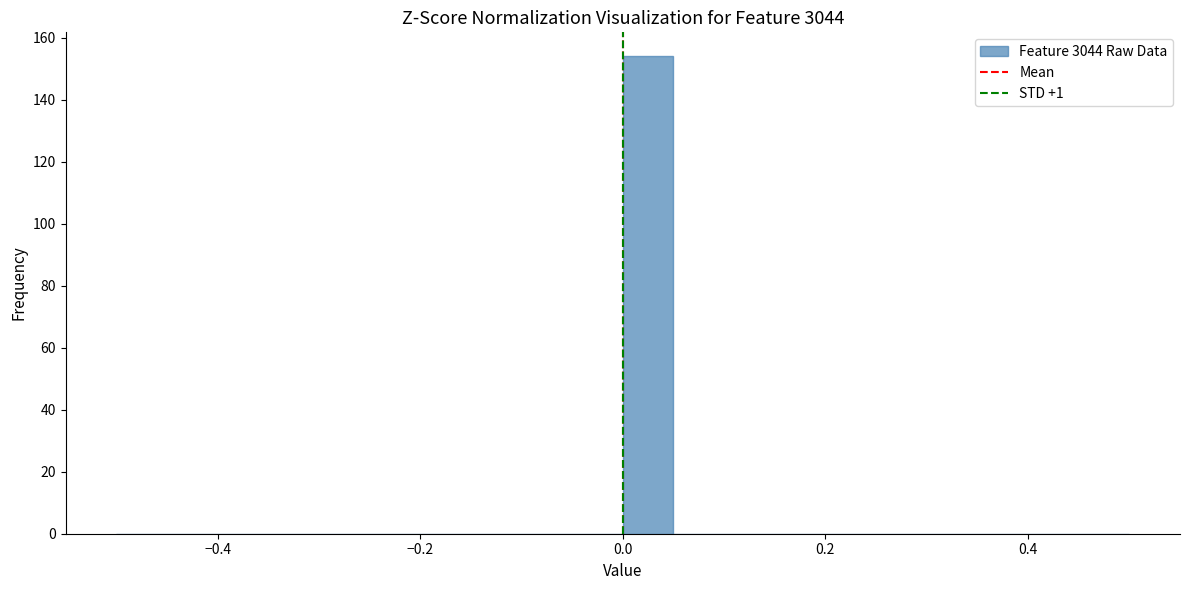

Read against the x-axis, roughly where is the centre of the tallest bar?

0.02